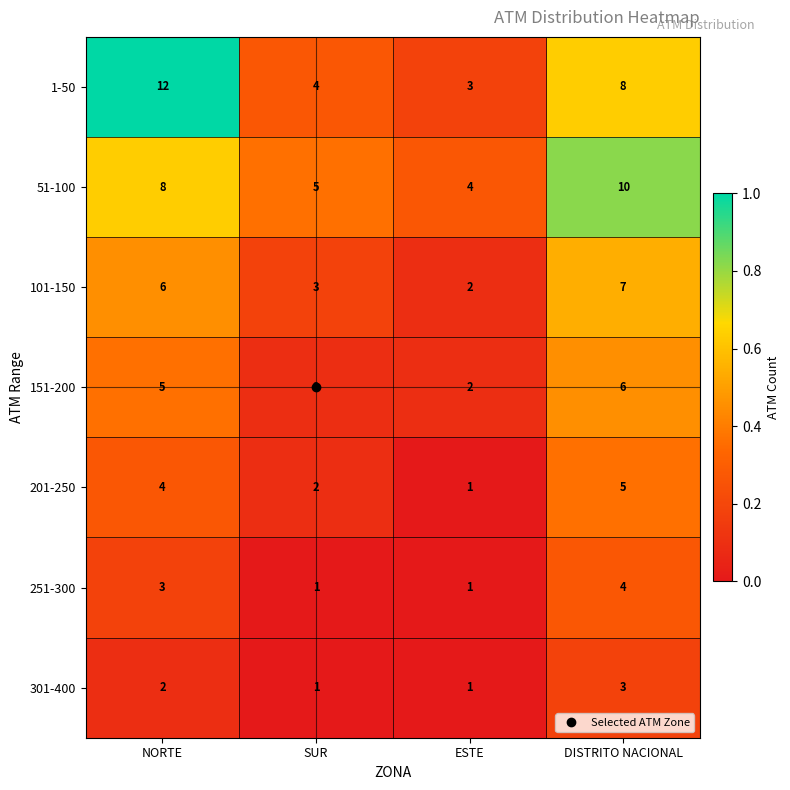

Between NORTE and DISTRITO NACIONAL, which series saw the biggest shift?

1-50